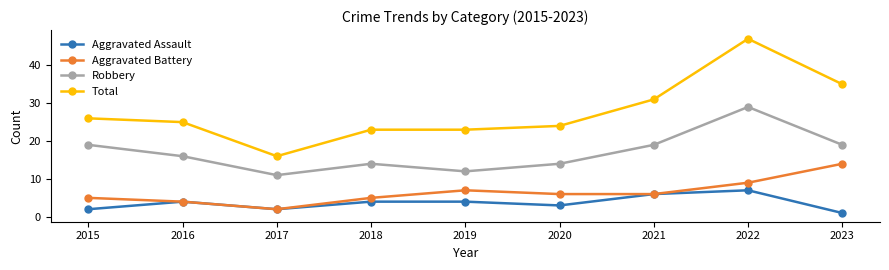

Which series changed the most between 2015 and 2017?

Total